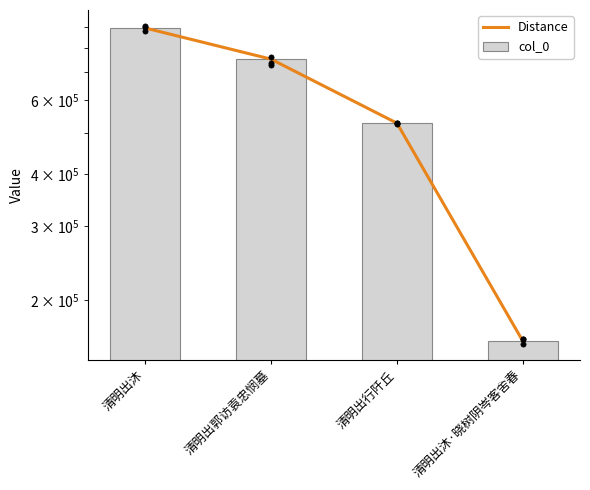

Which series reaches the minimum Y coordinate?

Distance